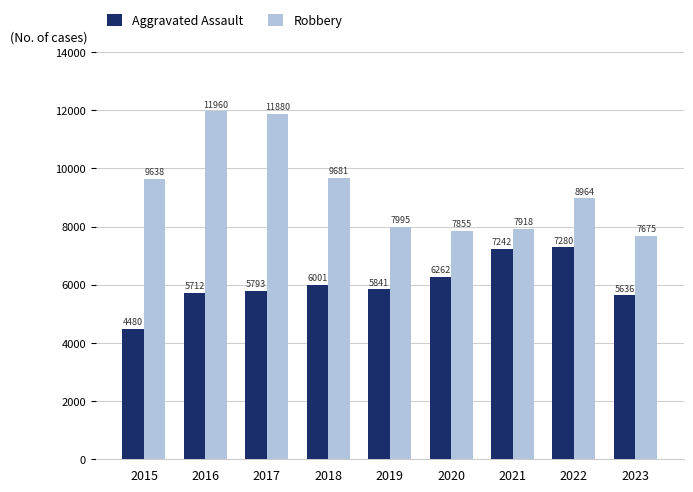

What is the sum of the Aggravated Assault values at 2016 and 2023?

11348